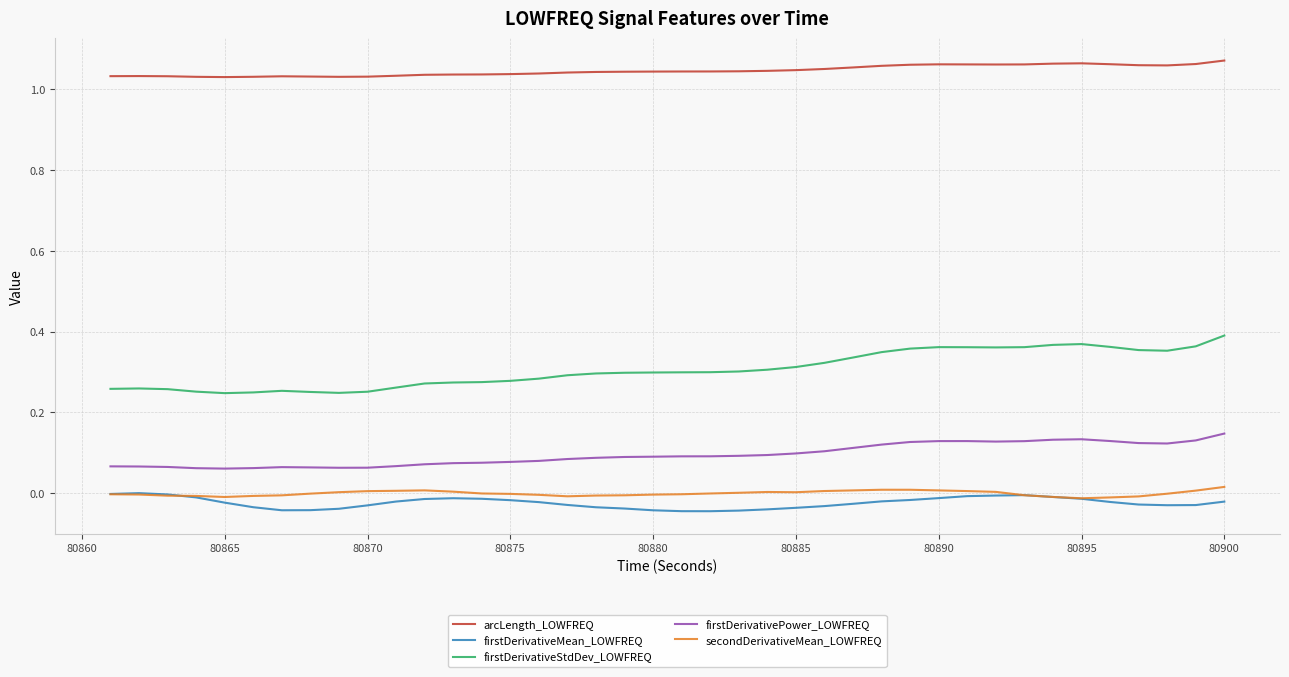

Rank the series by their maximum value, from lowest to highest.

firstDerivativeMean_LOWFREQ, secondDerivativeMean_LOWFREQ, firstDerivativePower_LOWFREQ, firstDerivativeStdDev_LOWFREQ, arcLength_LOWFREQ